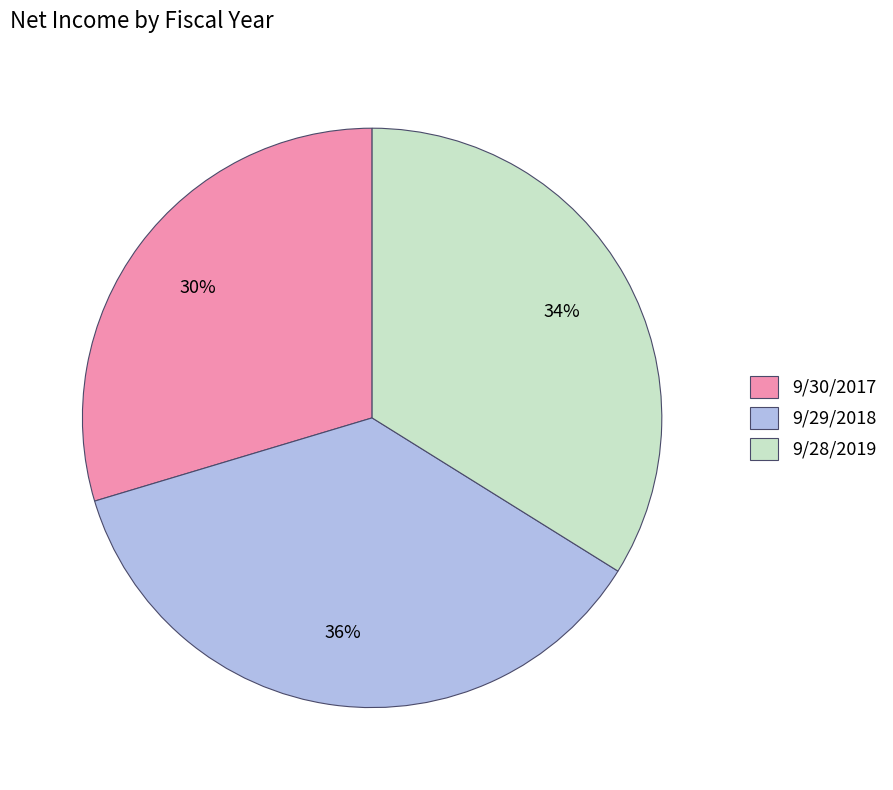

Which slice is the smallest?

9/30/2017